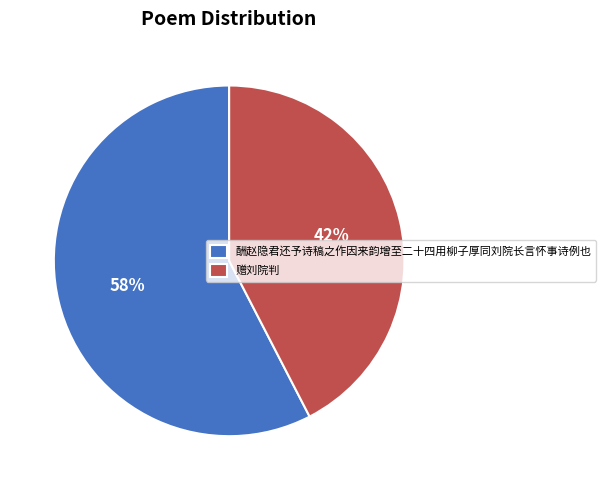

Which category has the biggest portion of the pie?

酬赵隐君还予诗稿之作因来韵增至二十四用柳子厚同刘院长言怀事诗例也